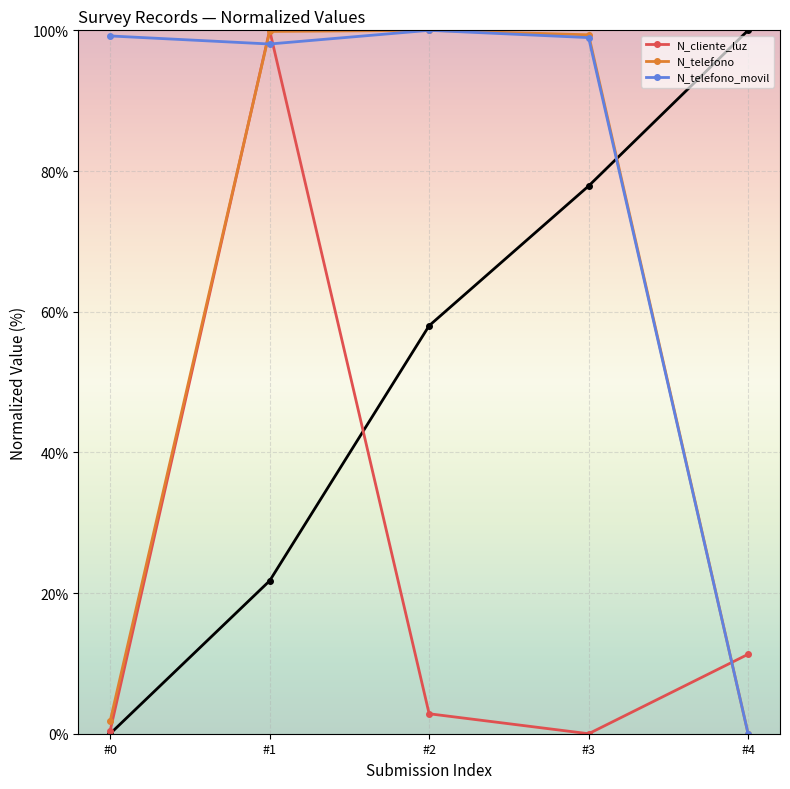

After their last crossing, which series has the higher values: N_telefono or N_telefono_movil?

N_telefono